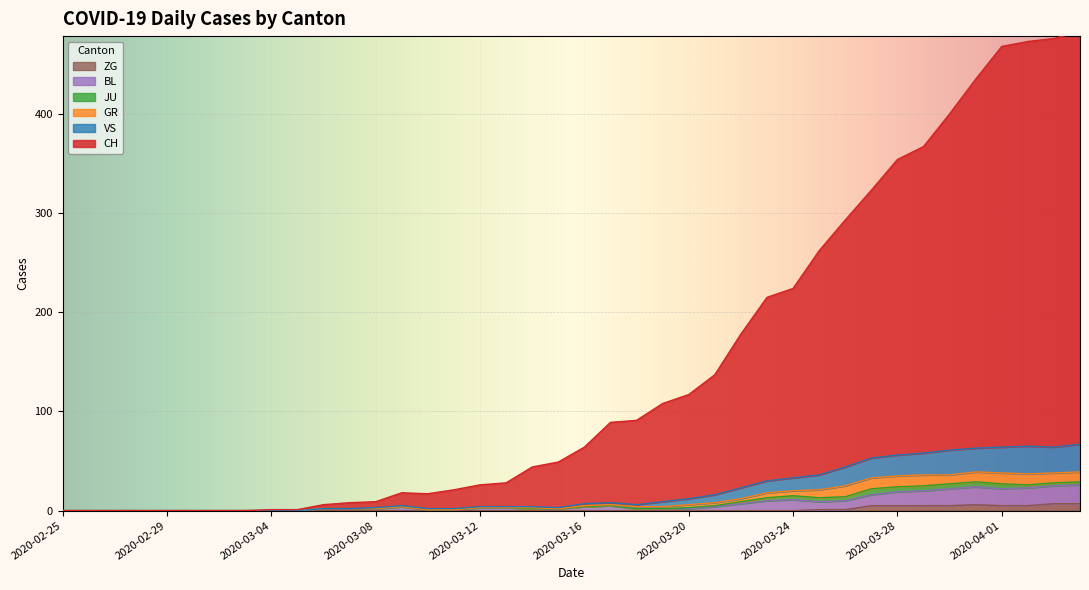

At which category does CH reach its first local peak?

2020-03-09